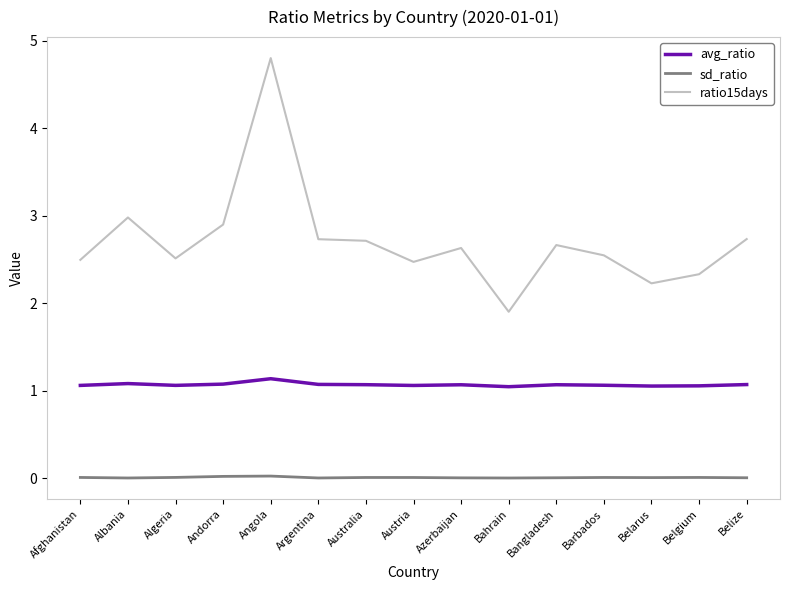

The value of sd_ratio at Austria is 0.0. True or false?

True